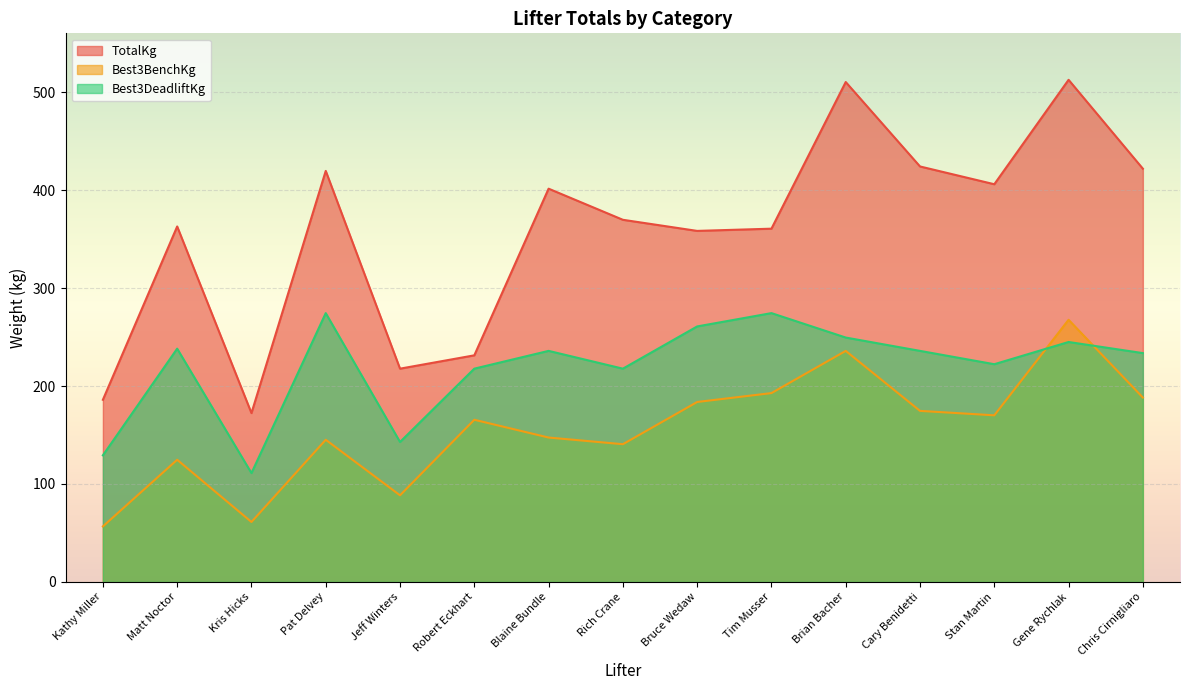

How many values in the Best3DeadliftKg series are below 235?

7